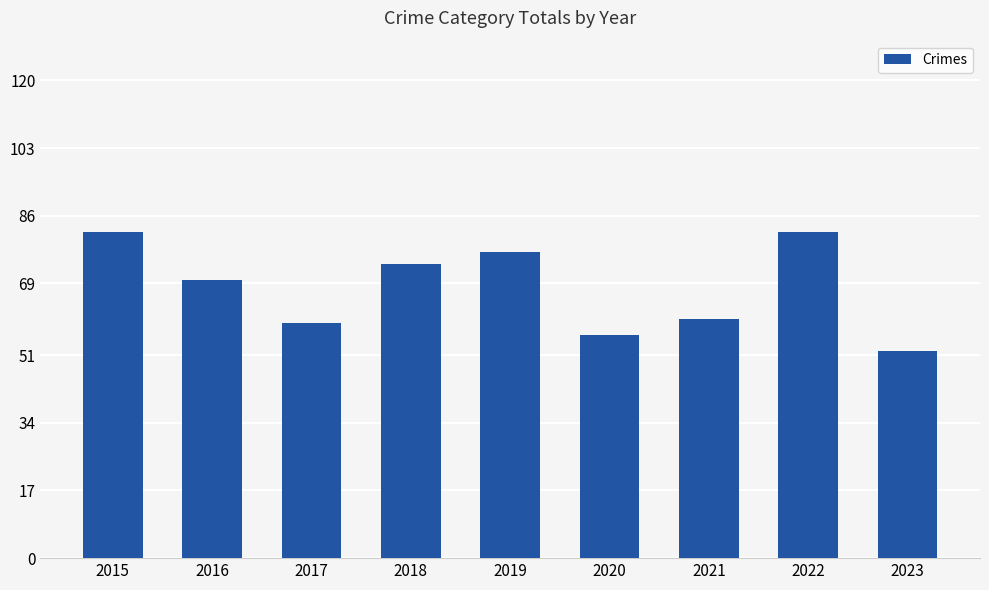

What is the greatest value displayed?

82